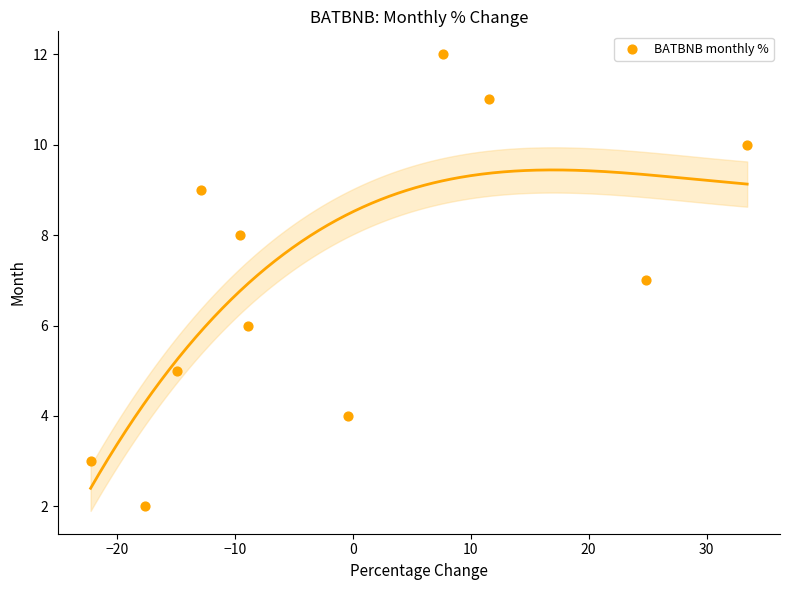

What is the average Y value?

7